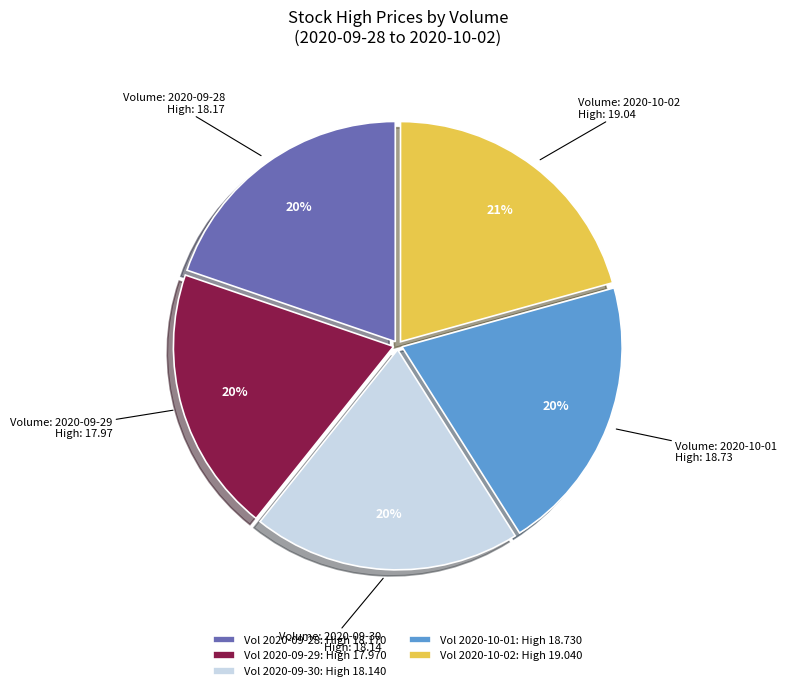

Approximately how many times larger is the value at Vol 2020-10-02: High 19.040 compared to Vol 2020-09-29: High 17.970?

1.1